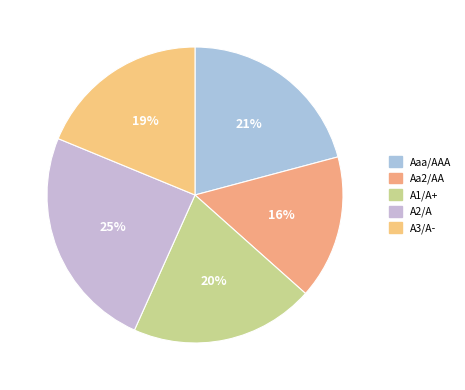

Does A3/A- account for over 50% of the chart?

No